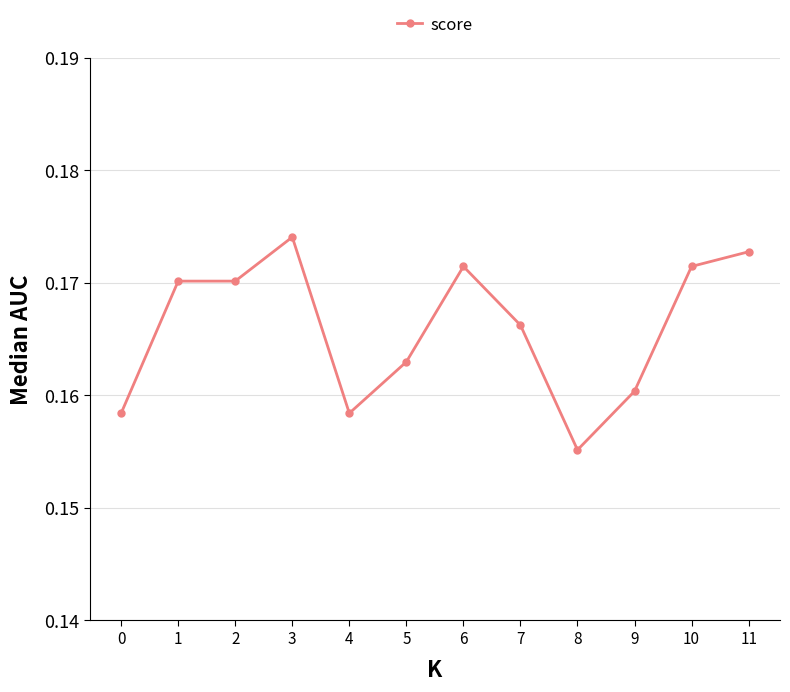

At which label is the value closest to 0?

8